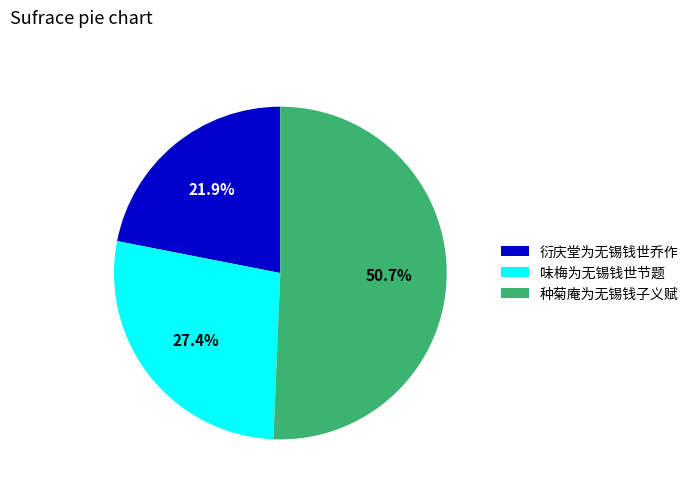

Approximately how many times larger is the value at 味梅为无锡钱世节题 compared to 种菊庵为无锡钱子义赋?

0.5